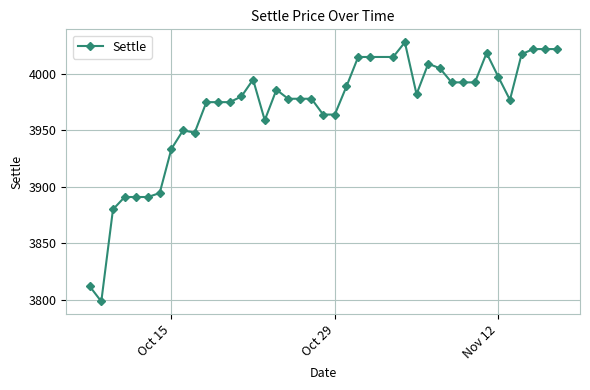

What is the minimum value shown in the chart?

3798.5